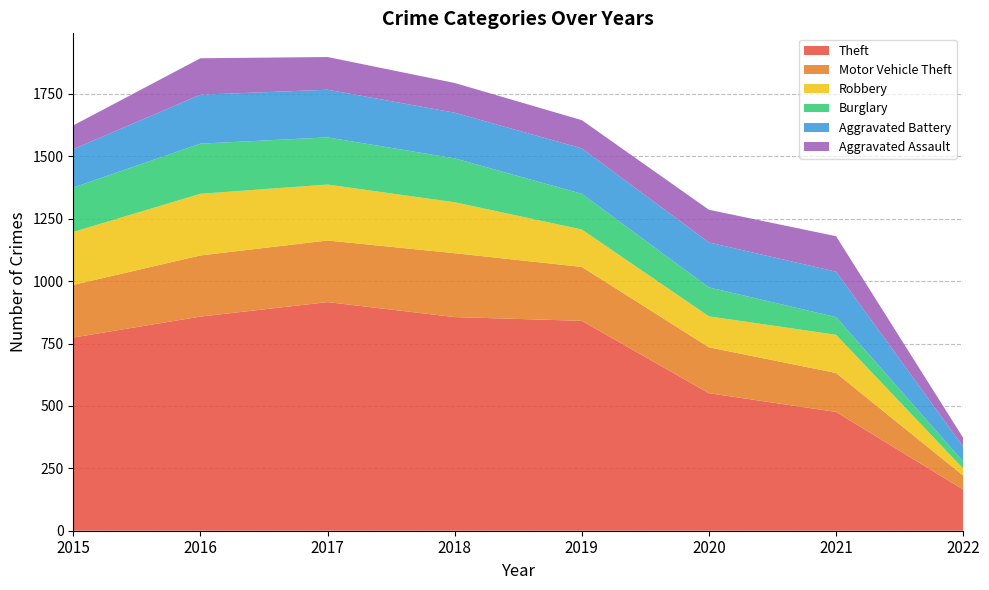

Reading left to right, transcribe all the data shown in this chart.

Theft: 774	858	916	856	841	551	476	165
Motor Vehicle Theft: 211	245	247	256	216	184	156	56
Robbery: 212	247	224	204	150	124	153	28
Burglary: 178	201	189	176	143	116	71	28
Aggravated Battery: 154	196	191	183	182	180	182	60
Aggravated Assault: 95	146	131	119	113	131	142	35